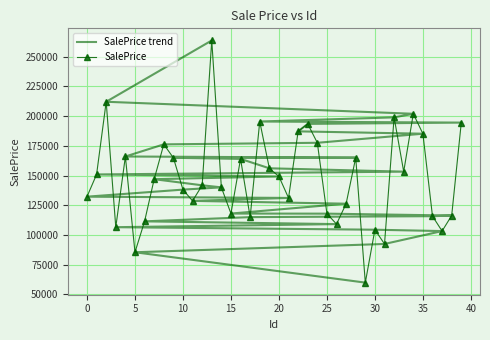

How many categories are shown in the chart?

40